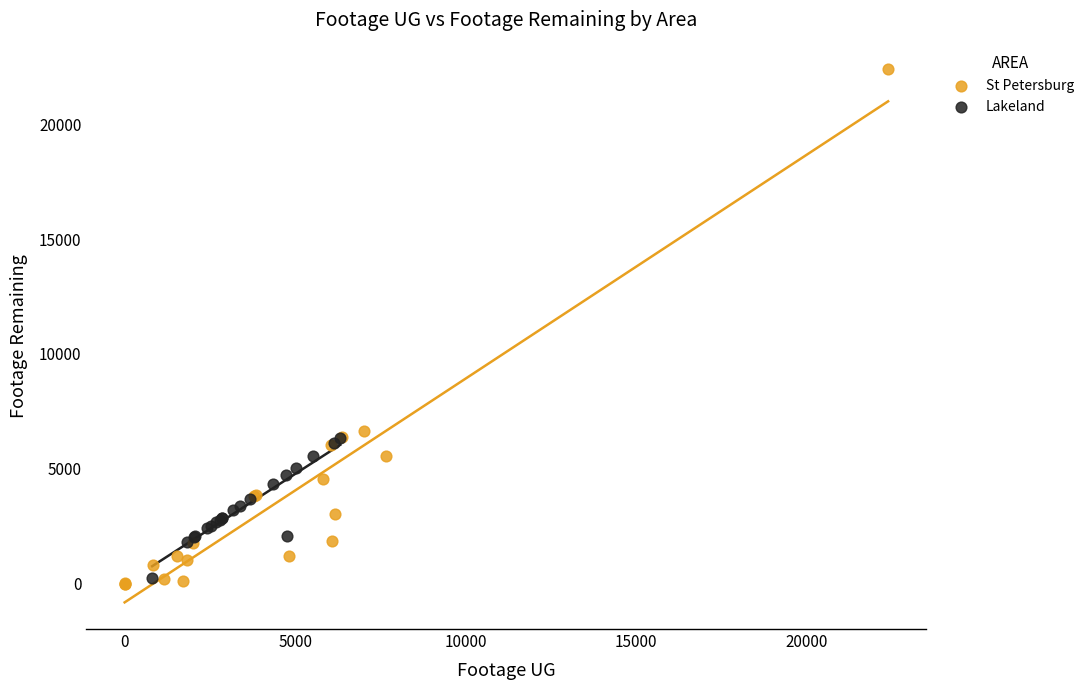

Which series reaches the minimum Y coordinate?

St Petersburg